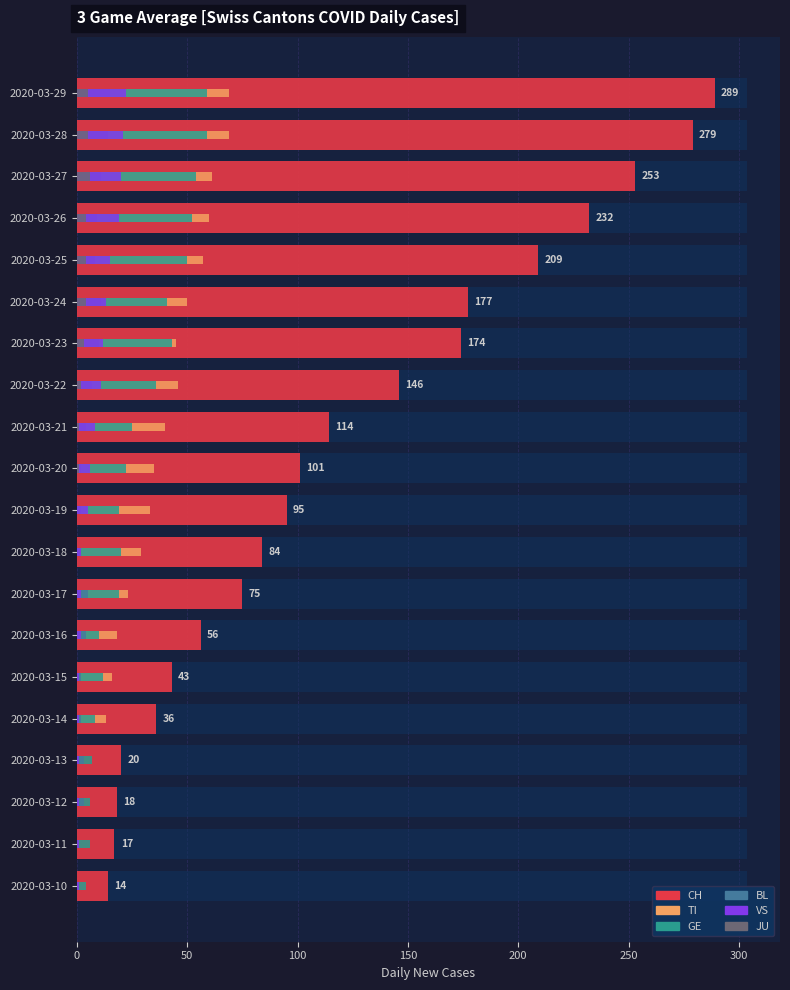

Reading right to left, transcribe all the data shown in this chart.

CH: 289	279	253	232	209	177	174	146	114	101	95	84	75	56	43	36	20	18	17	14
TI: 69	69	61	60	57	50	45	46	40	35	33	29	23	18	16	13	0	0	0	0
GE: 59	59	54	52	50	41	43	36	25	22	19	20	19	10	12	8	7	6	6	4
BL: 15	14	11	9	8	11	10	7	4	2	2	2	5	4	2	2	3	3	1	1
VS: 22	21	20	19	15	13	12	11	8	6	5	2	2	2	1	1	1	1	1	1
JU: 5	5	6	4	4	4	3	2	1	1	0	0	0	0	0	0	0	0	0	0